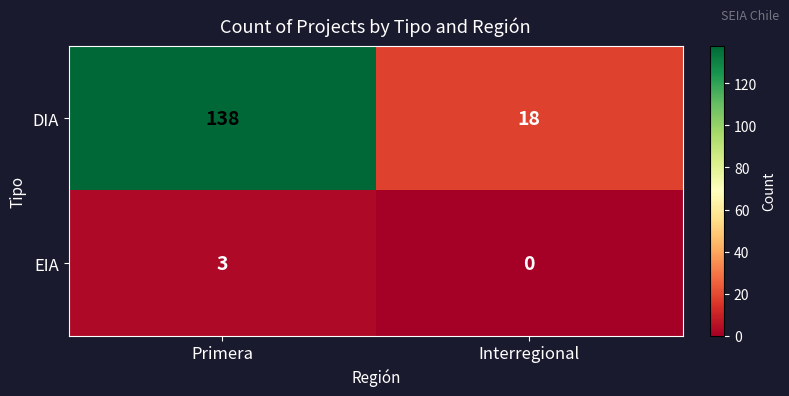

Which category has the highest value across all series?

Primera